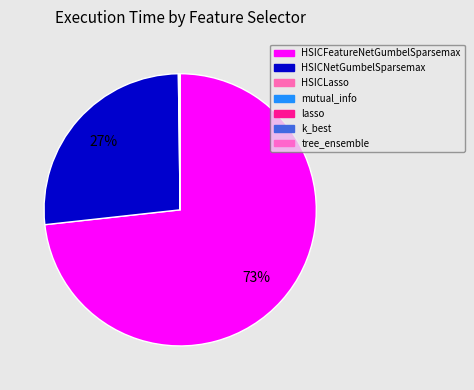

To the nearest percent, what is the average slice percentage?

14%